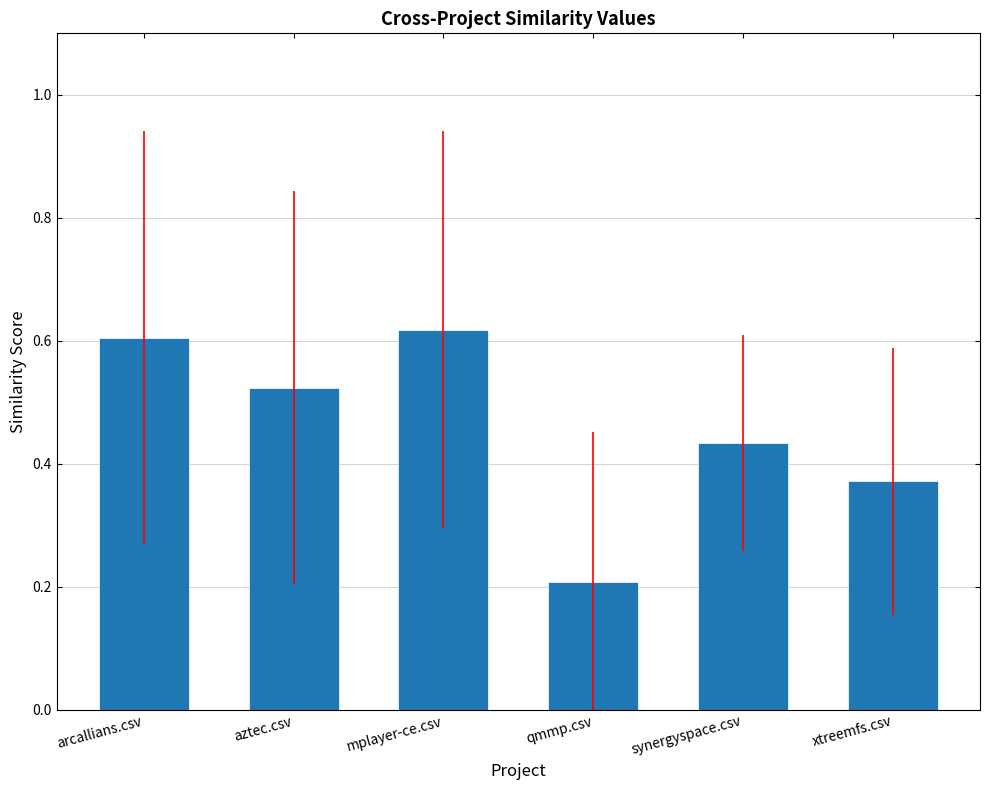

What is the value of the 4th bar from the left?

0.2